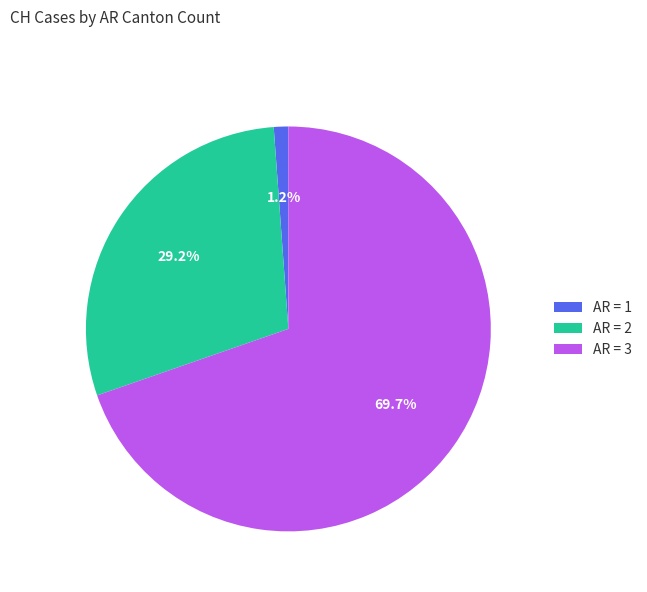

Combined, do AR = 2 and AR = 1 account for over 50%?

No